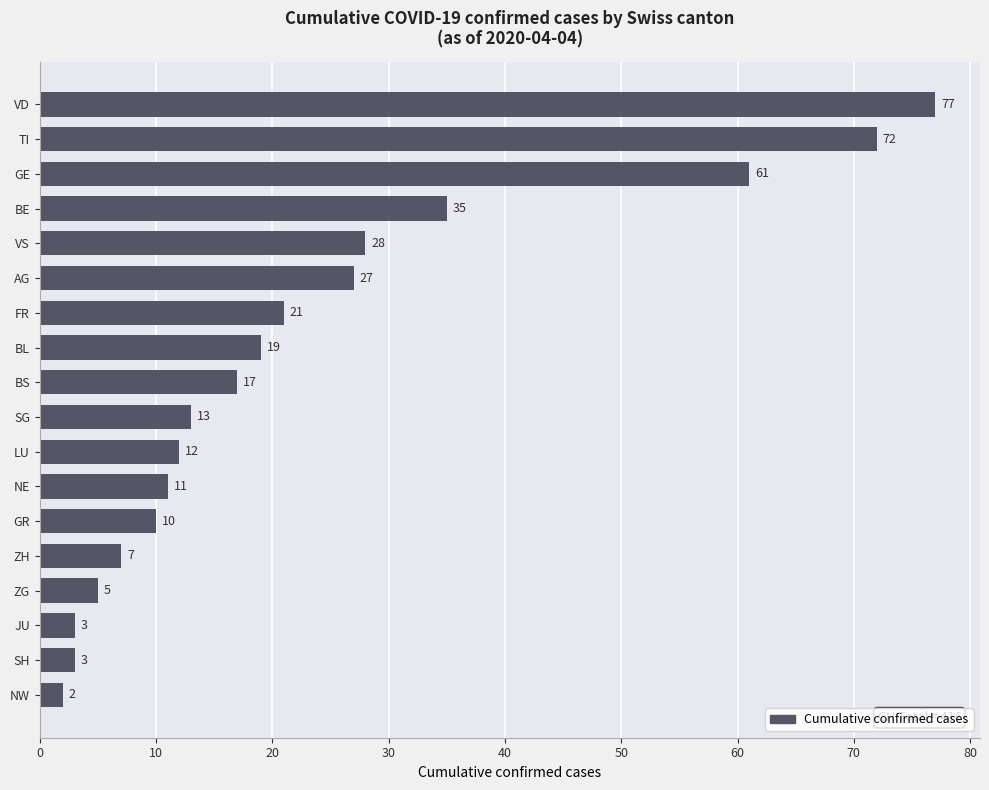

Reading top to bottom, list all the values displayed in this chart.

VD=77	TI=72	GE=61	BE=35	VS=28	AG=27	FR=21	BL=19	BS=17	SG=13	LU=12	NE=11	GR=10	ZH=7	ZG=5	JU=3	SH=3	NW=2